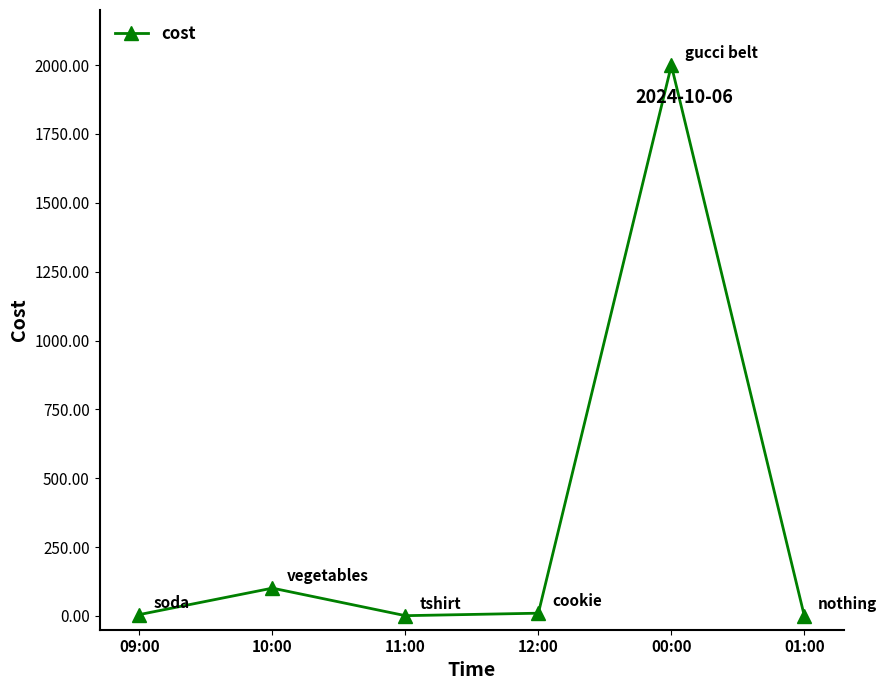

What is the label of the 2nd point from the left?

10:00